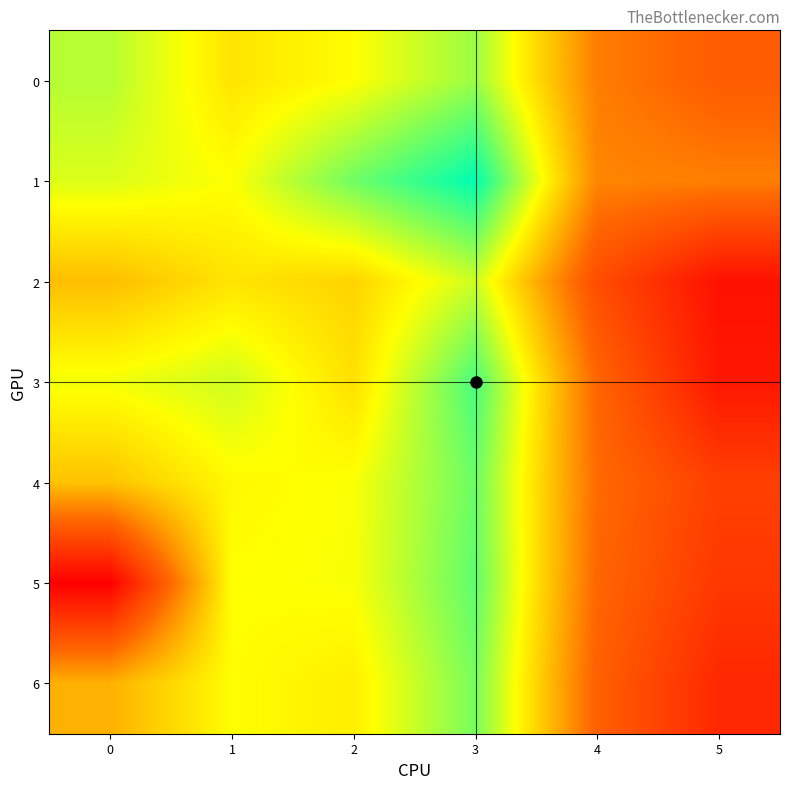

List the series in order of their peak value, highest first.

1, 3, 5, 4, 6, 0, 2